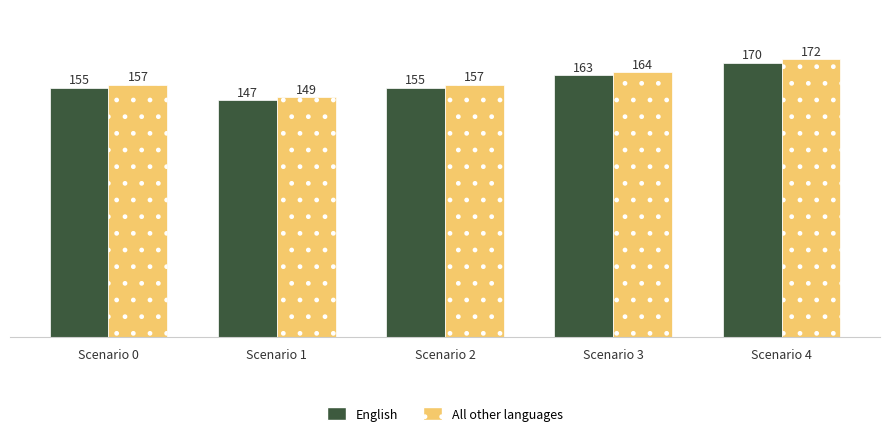

Which series has the largest total across all categories?

All other languages